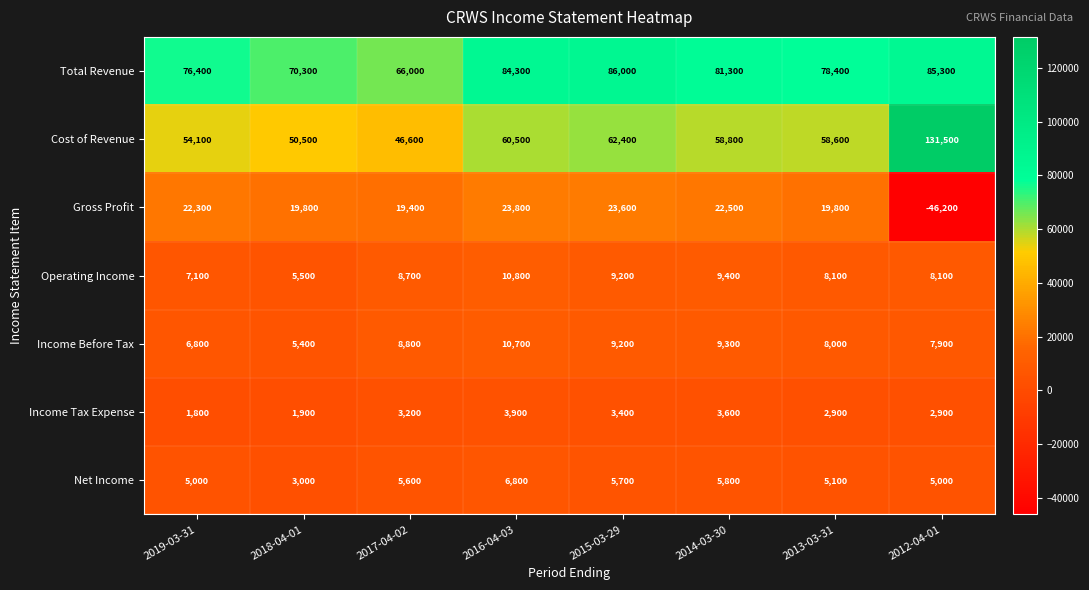

Rank the series at 2018-04-01 from lowest to highest value.

Income Tax Expense, Net Income, Income Before Tax, Operating Income, Gross Profit, Cost of Revenue, Total Revenue